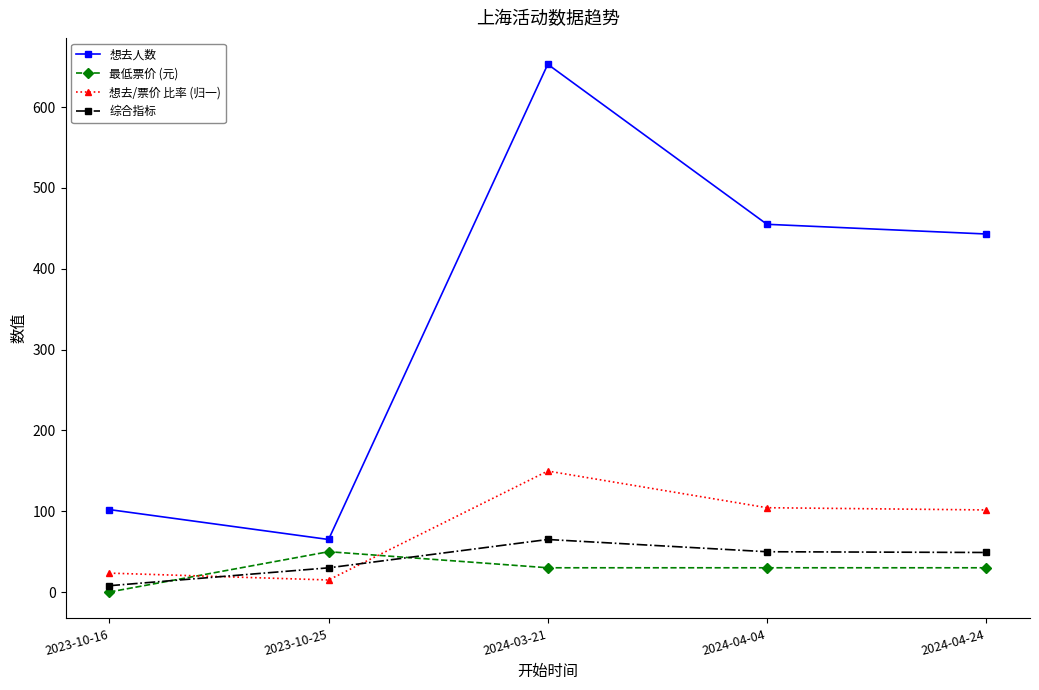

How many data points does each series have?

5